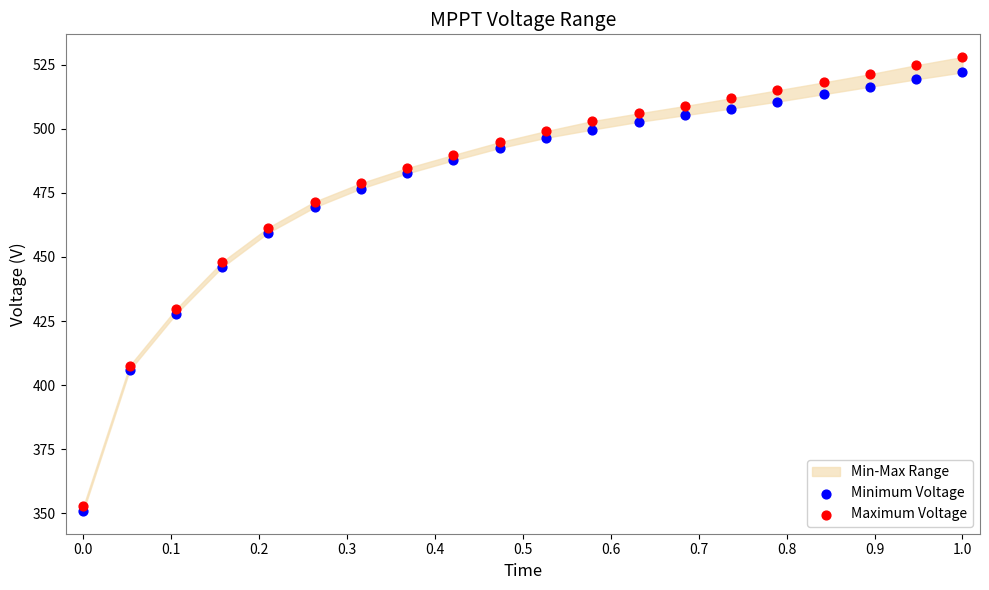

Which series reaches the maximum Y coordinate?

Maximum Voltage